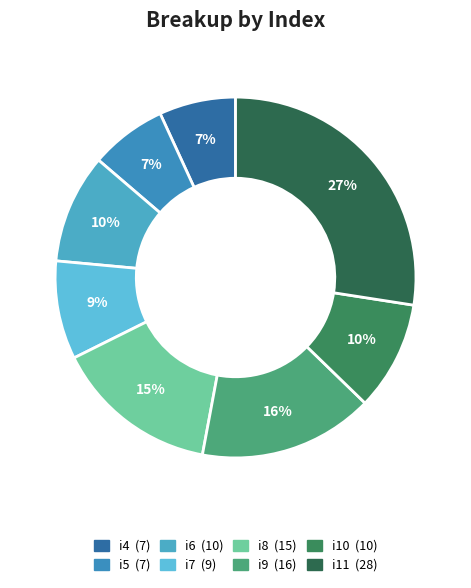

Which slice is the largest?

i11